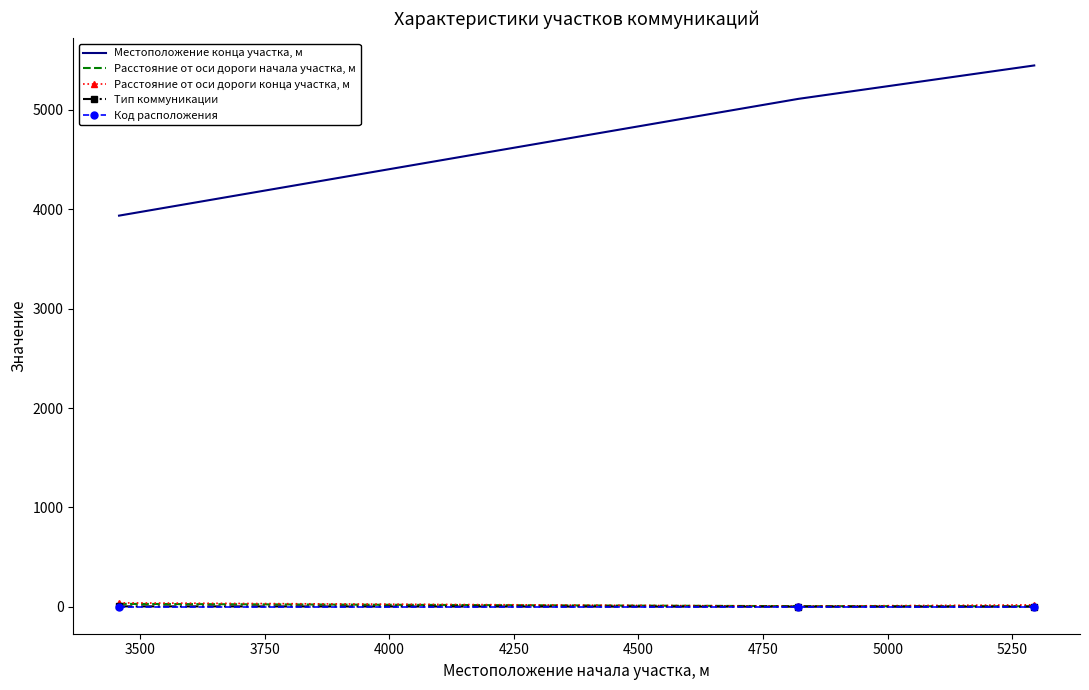

Which series has the largest total across all categories?

Местоположение конца участка, м